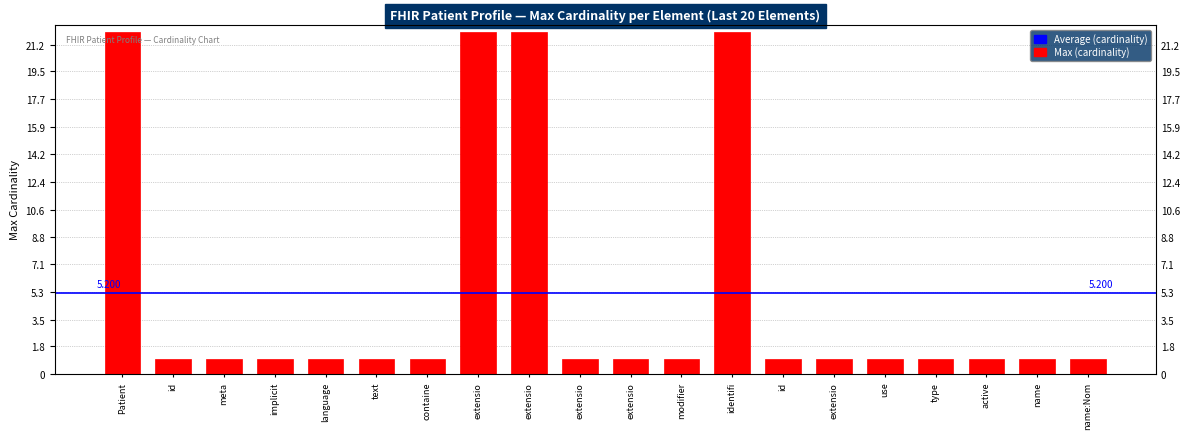

What is the label of the 18th bar from the right?

meta